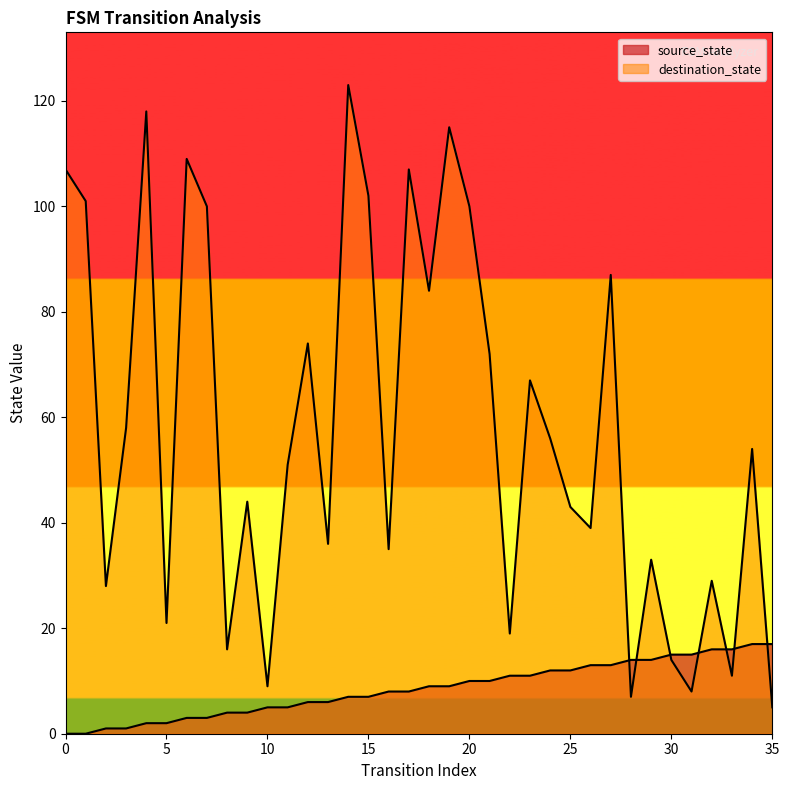

Between 0 and 5, which is larger?

5